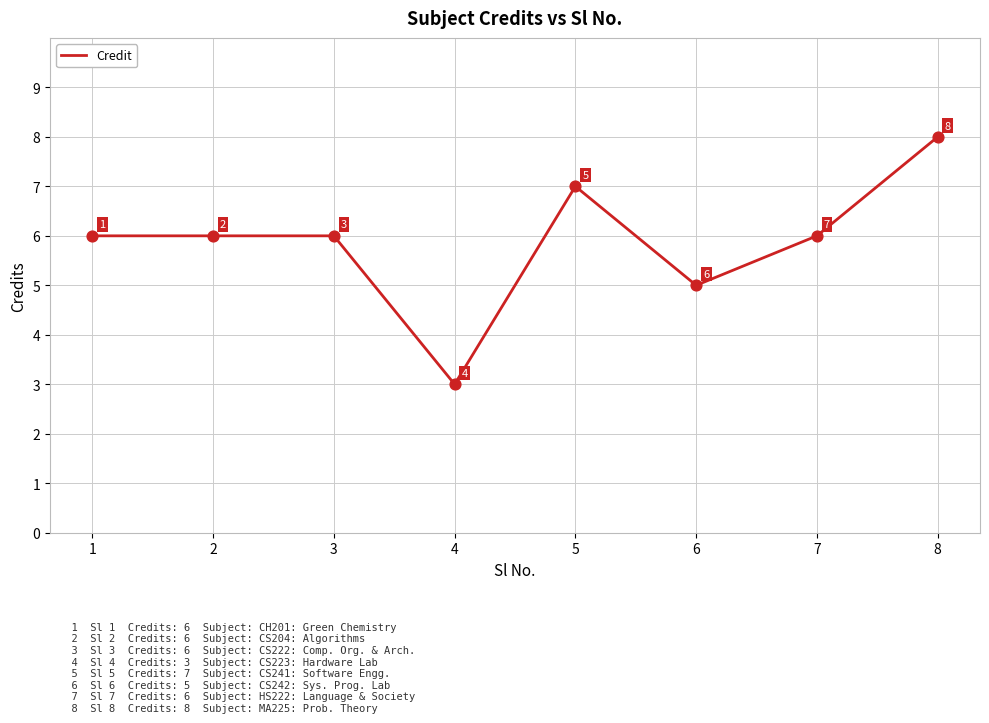

Approximately how many times larger is the value at 3 compared to 2?

1.0